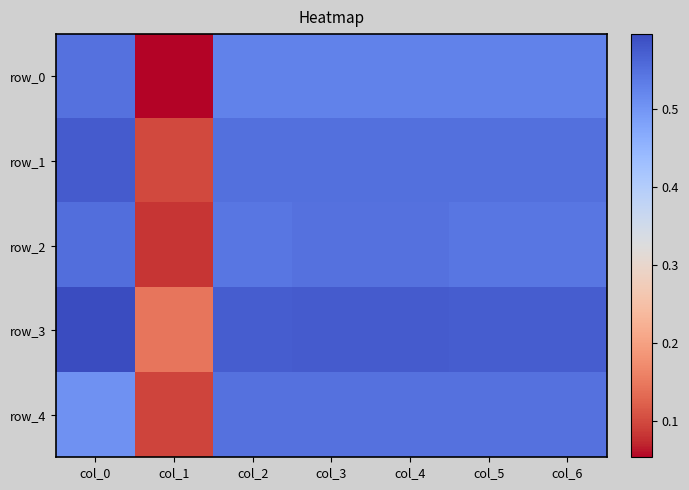

Is the value of row_0 at col_2 greater than the value of row_4 at col_5?

No